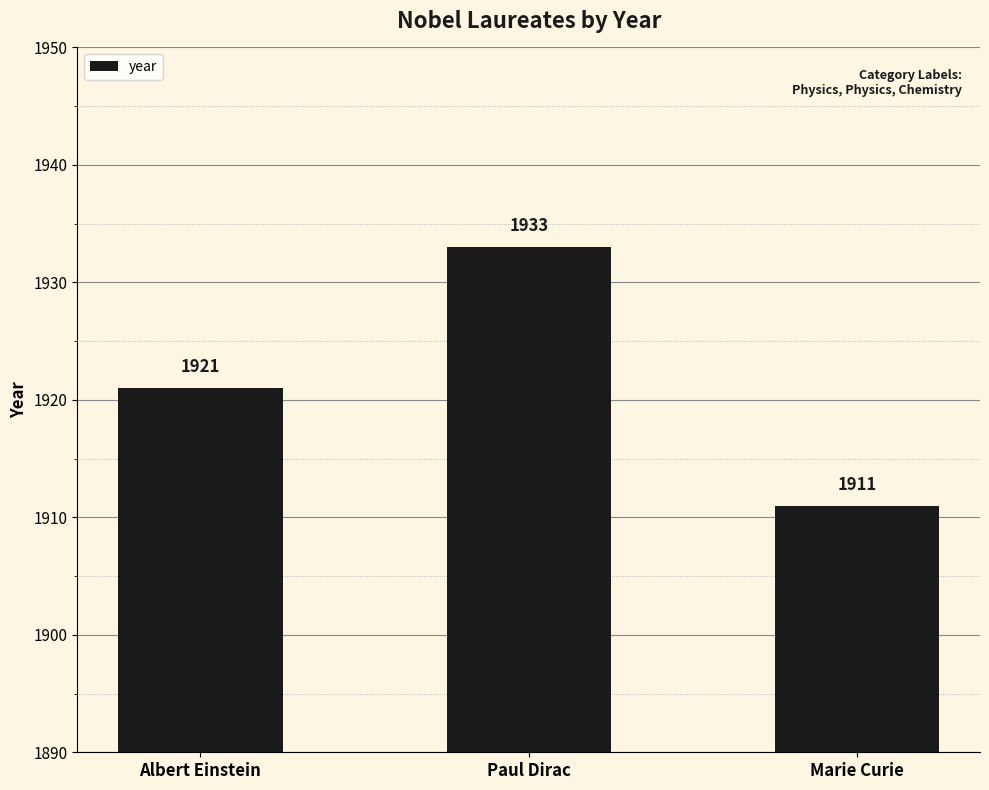

What is the ratio of the value at Albert Einstein to the value at Paul Dirac?

1.0